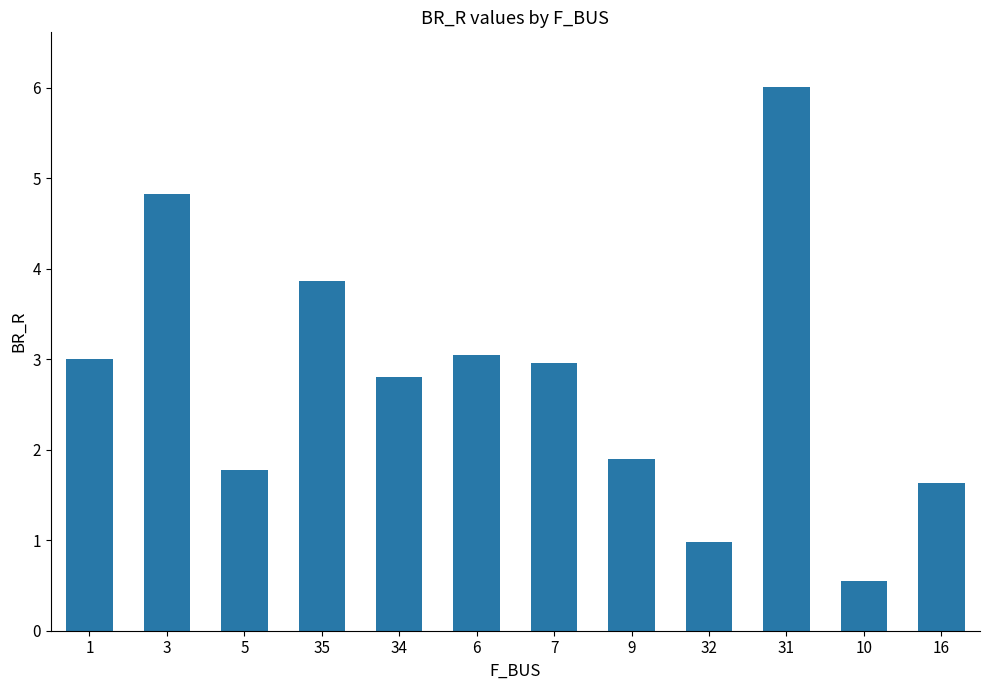

What is the difference between the second highest and minimum values?

4.3